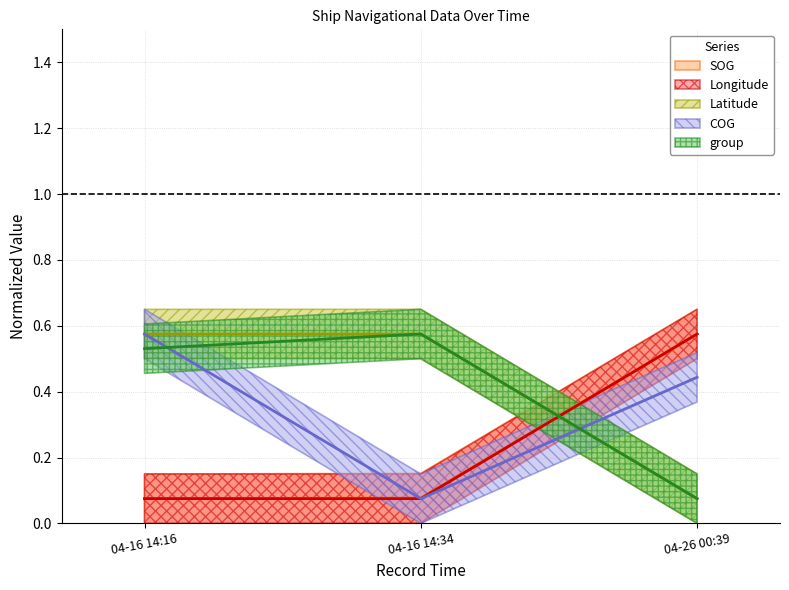

Count the COG values in the range 0 to 1.

3